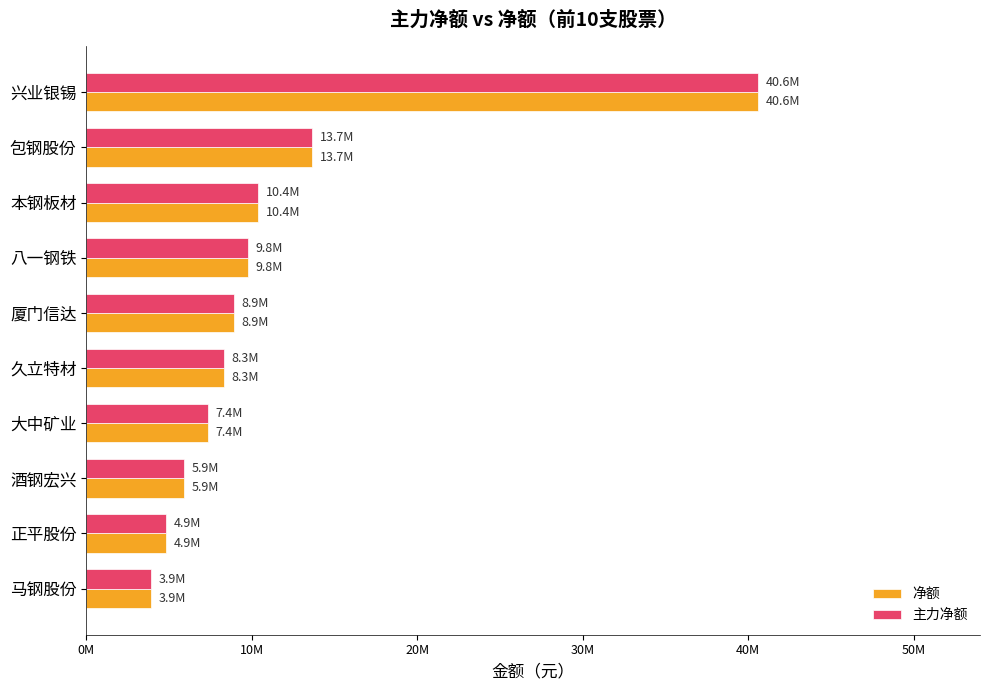

Which series has the largest range (max minus min)?

净额